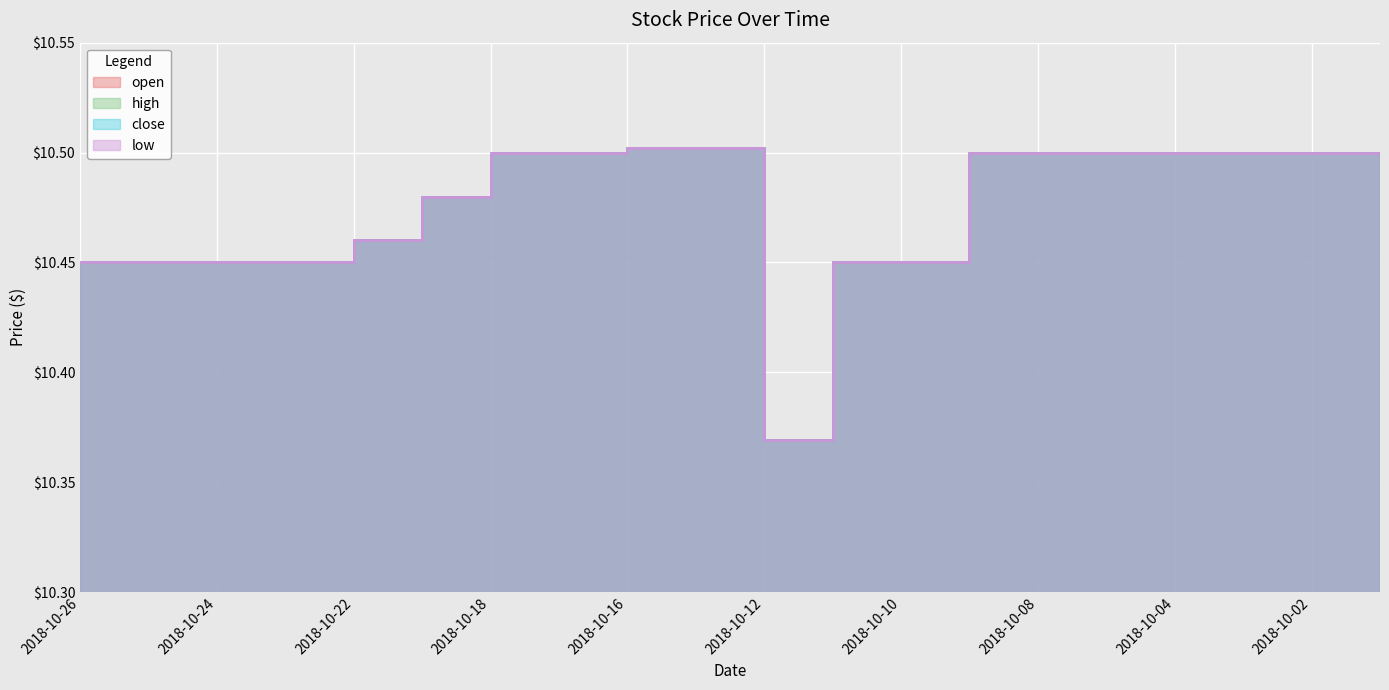

Reading right to left, what are all the values shown in this chart?

open: 2018-10-01=10.5	2018-10-02=10.5	2018-10-03=10.5	2018-10-04=10.5	2018-10-05=10.5	2018-10-08=10.5	2018-10-09=10.5	2018-10-10=10.4	2018-10-11=10.4	2018-10-12=10.4	2018-10-15=10.5	2018-10-16=10.5	2018-10-17=10.5	2018-10-18=10.5	2018-10-19=10.5	2018-10-22=10.5	2018-10-23=10.4	2018-10-24=10.4	2018-10-25=10.4	2018-10-26=10.4
high: 2018-10-01=10.5	2018-10-02=10.5	2018-10-03=10.5	2018-10-04=10.5	2018-10-05=10.5	2018-10-08=10.5	2018-10-09=10.5	2018-10-10=10.4	2018-10-11=10.4	2018-10-12=10.4	2018-10-15=10.5	2018-10-16=10.5	2018-10-17=10.5	2018-10-18=10.5	2018-10-19=10.5	2018-10-22=10.5	2018-10-23=10.4	2018-10-24=10.4	2018-10-25=10.4	2018-10-26=10.4
close: 2018-10-01=10.5	2018-10-02=10.5	2018-10-03=10.5	2018-10-04=10.5	2018-10-05=10.5	2018-10-08=10.5	2018-10-09=10.5	2018-10-10=10.4	2018-10-11=10.4	2018-10-12=10.4	2018-10-15=10.5	2018-10-16=10.5	2018-10-17=10.5	2018-10-18=10.5	2018-10-19=10.5	2018-10-22=10.5	2018-10-23=10.4	2018-10-24=10.4	2018-10-25=10.4	2018-10-26=10.4
low: 2018-10-01=10.5	2018-10-02=10.5	2018-10-03=10.5	2018-10-04=10.5	2018-10-05=10.5	2018-10-08=10.5	2018-10-09=10.5	2018-10-10=10.4	2018-10-11=10.4	2018-10-12=10.4	2018-10-15=10.5	2018-10-16=10.5	2018-10-17=10.5	2018-10-18=10.5	2018-10-19=10.5	2018-10-22=10.5	2018-10-23=10.4	2018-10-24=10.4	2018-10-25=10.4	2018-10-26=10.4